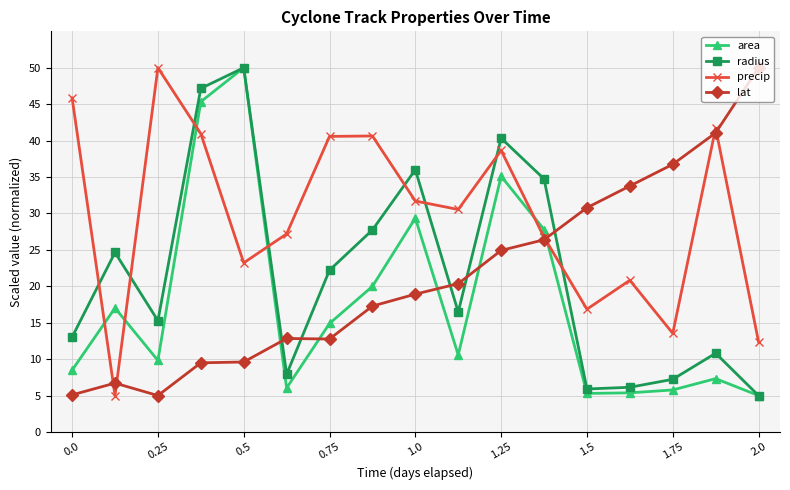

True or false: lat and area cross at least once.

True